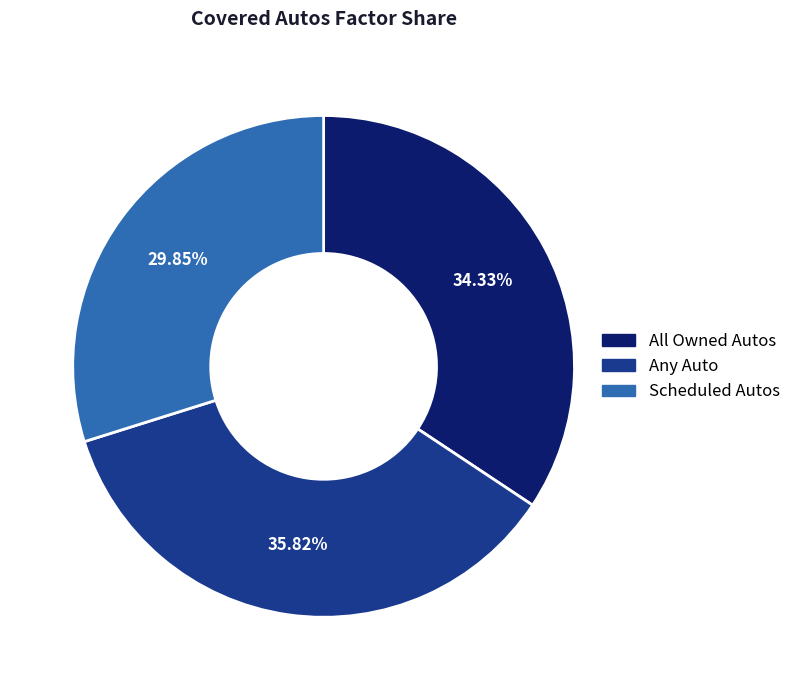

Does any single category account for the majority?

No